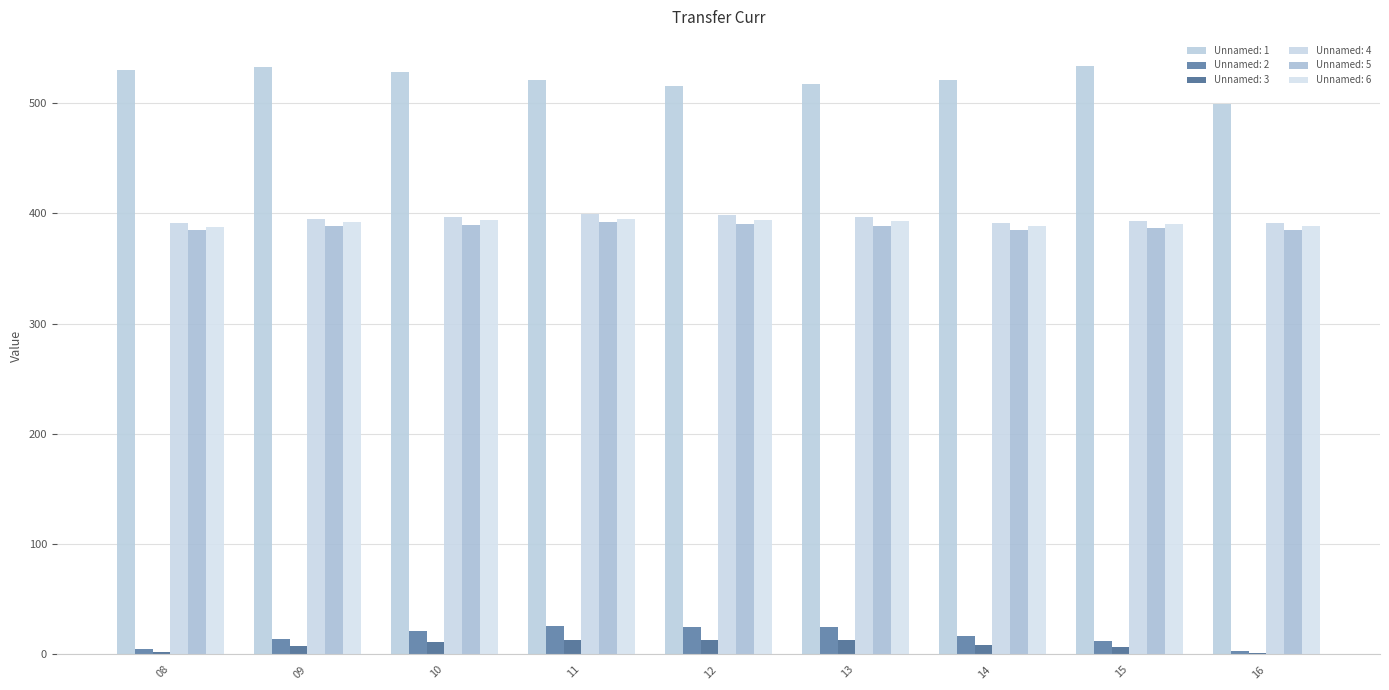

Is it true that Unnamed: 4 equals 398.0 at 12?

True